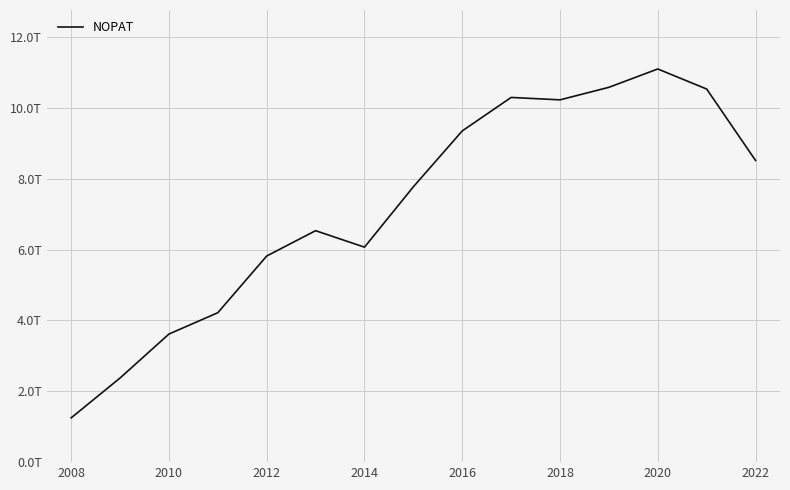

Does the chart have visible grid lines?

Yes